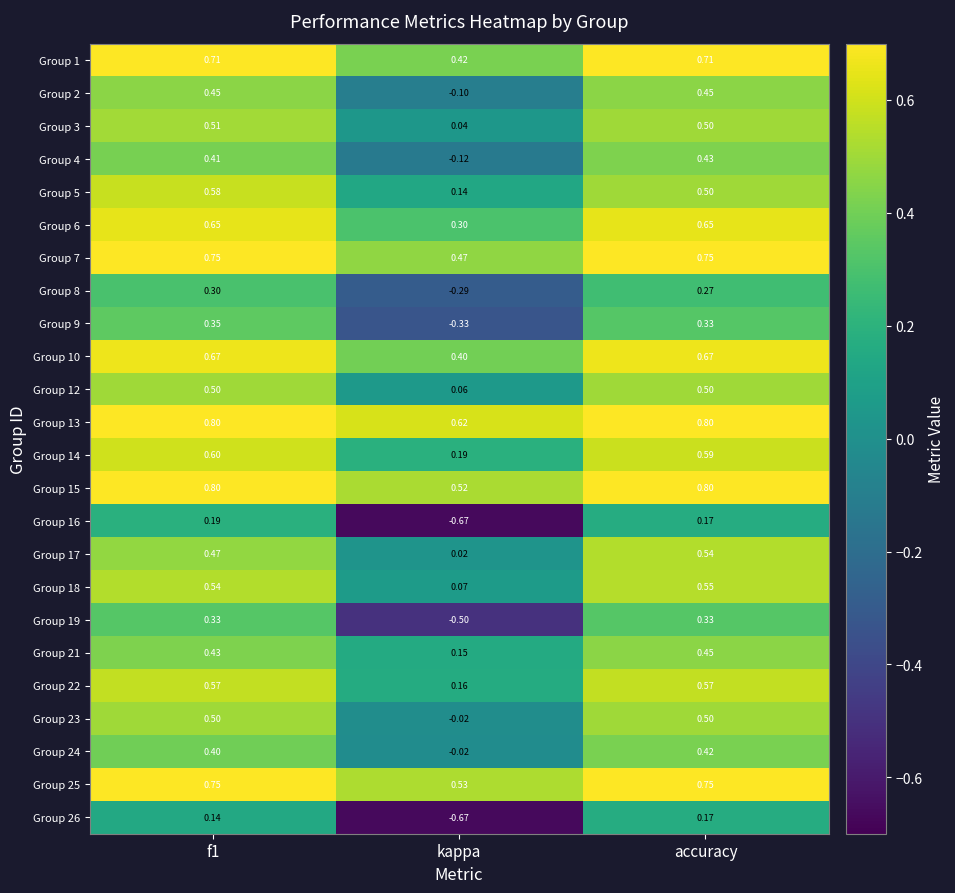

At which label is Group 18 closest to 0?

kappa